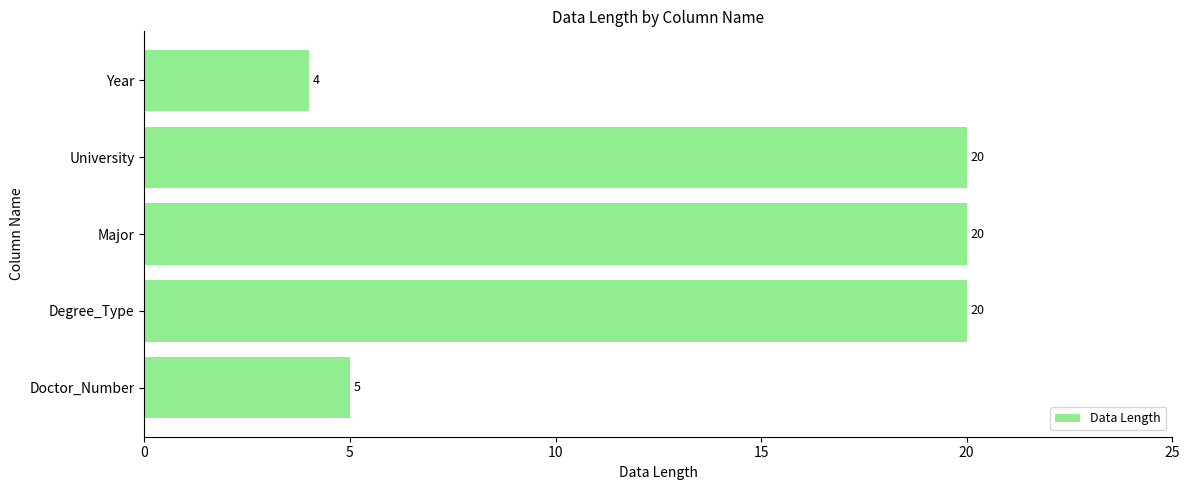

The chart shows a value of 20 at Degree_Type. True or false?

True